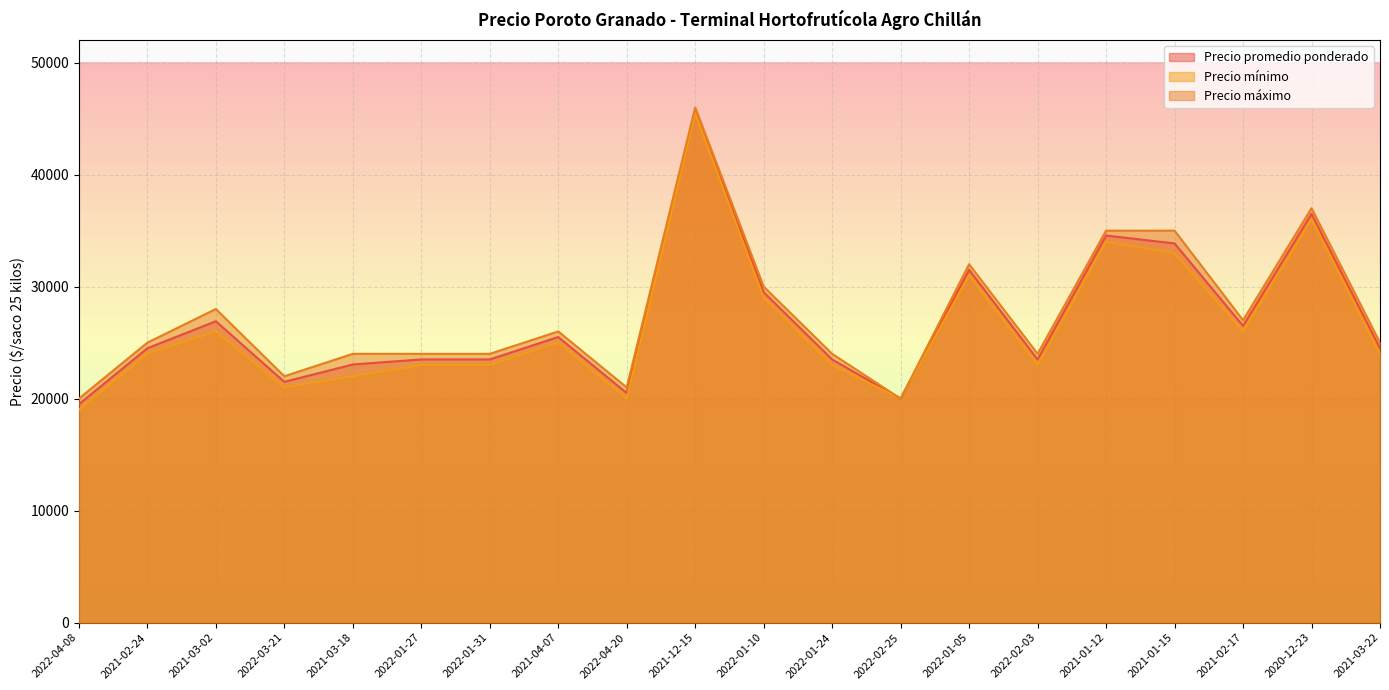

What position from the left is 2021-02-17?

18